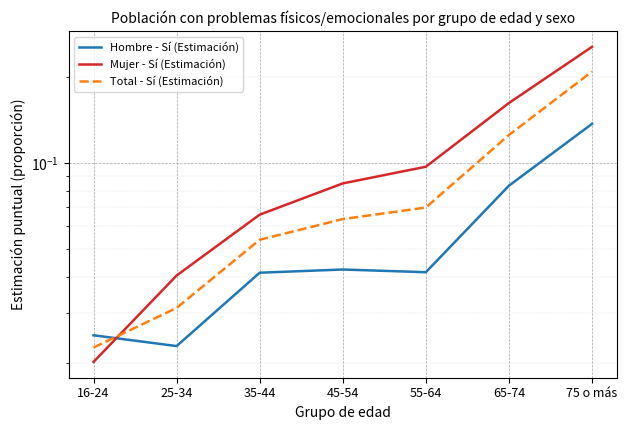

Does the chart display data point markers on the line(s)?

No